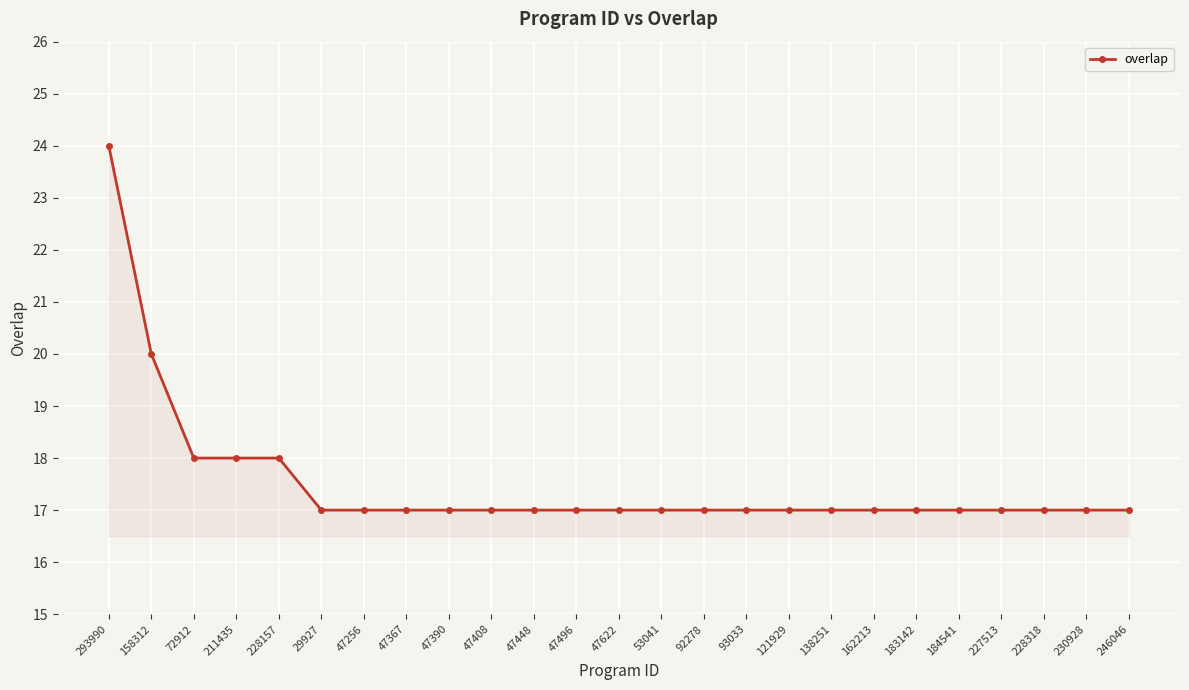

What is the label of the 15th point from the right?

47448